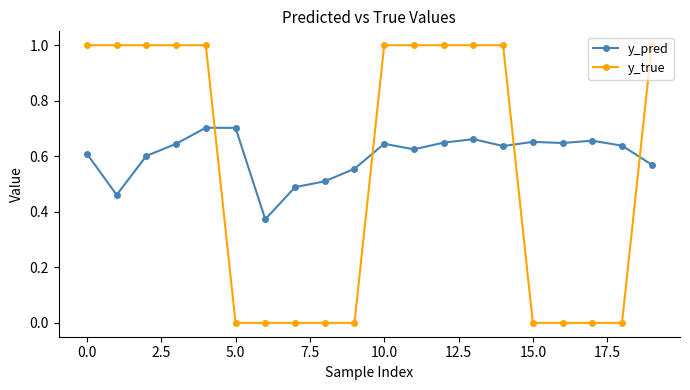

What is the difference between the maximum and second lowest values in the y_true series?

1.0